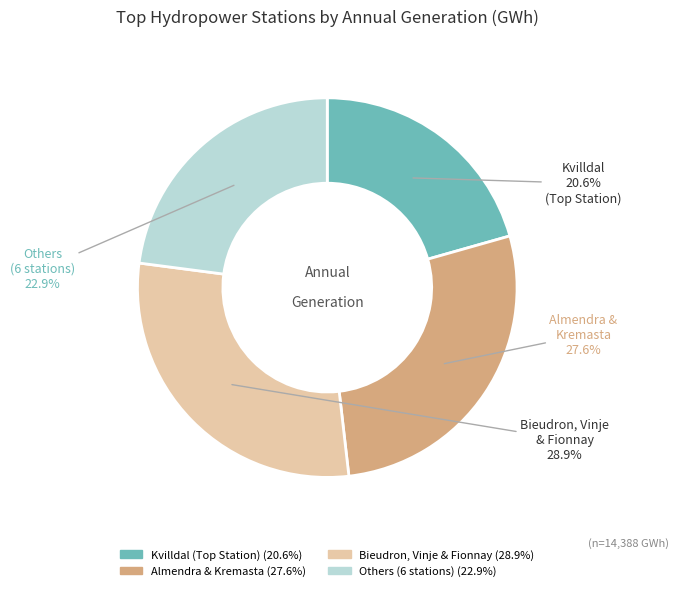

Is there a majority slice in this chart?

No